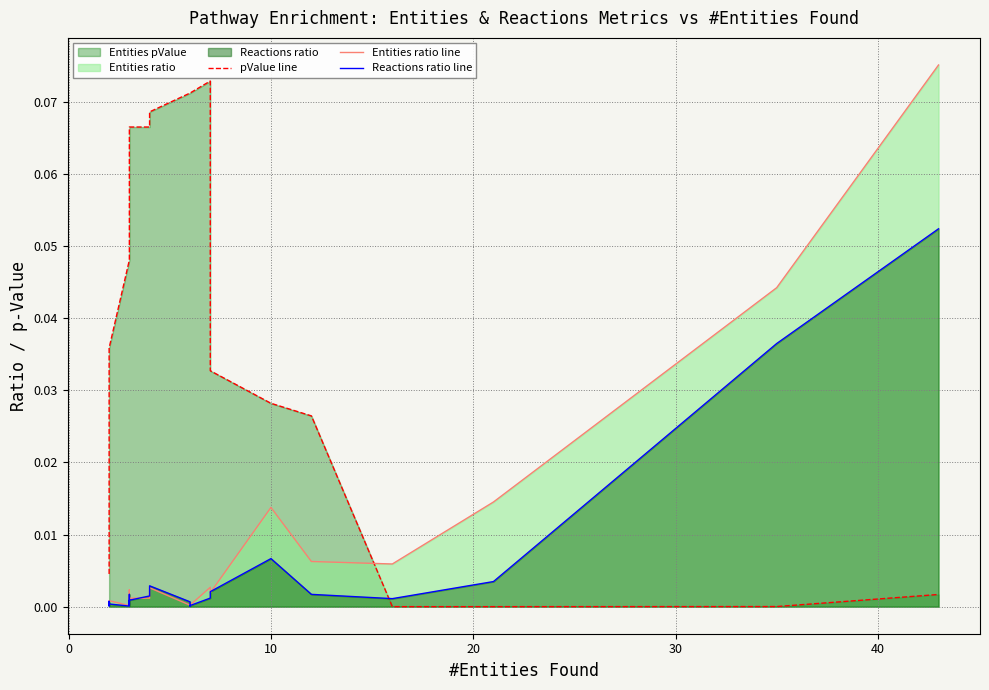

What is the maximum value shown in the chart?

0.1